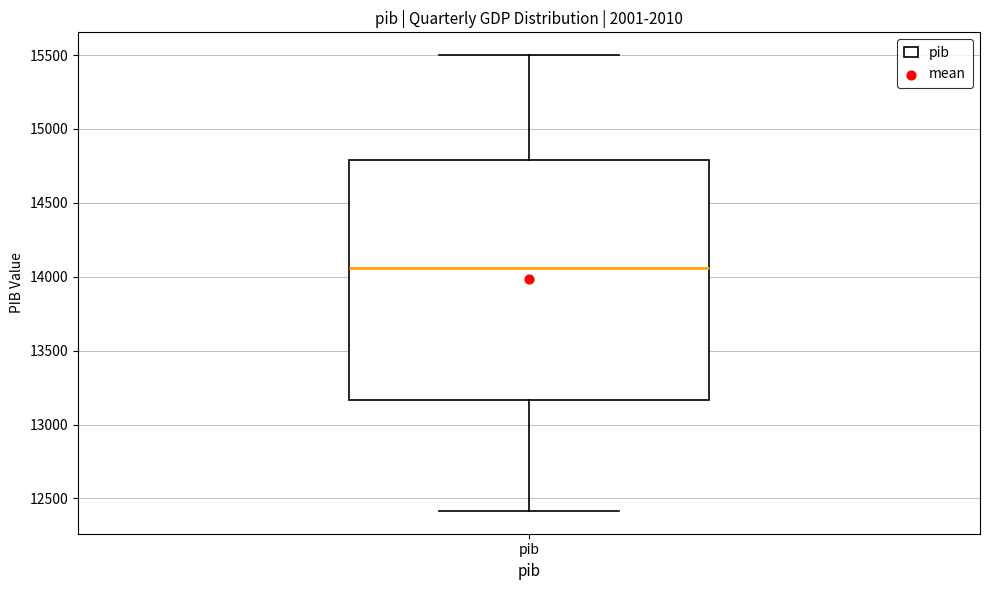

Transcribe this box plot: give where the median line is, the range the box spans, and where the two whiskers end, as read against the y-axis. The values are not printed on the chart, so give them approximately, as read against the axis.

median 14050, box 13150 to 14800, whiskers 12400 to 15500